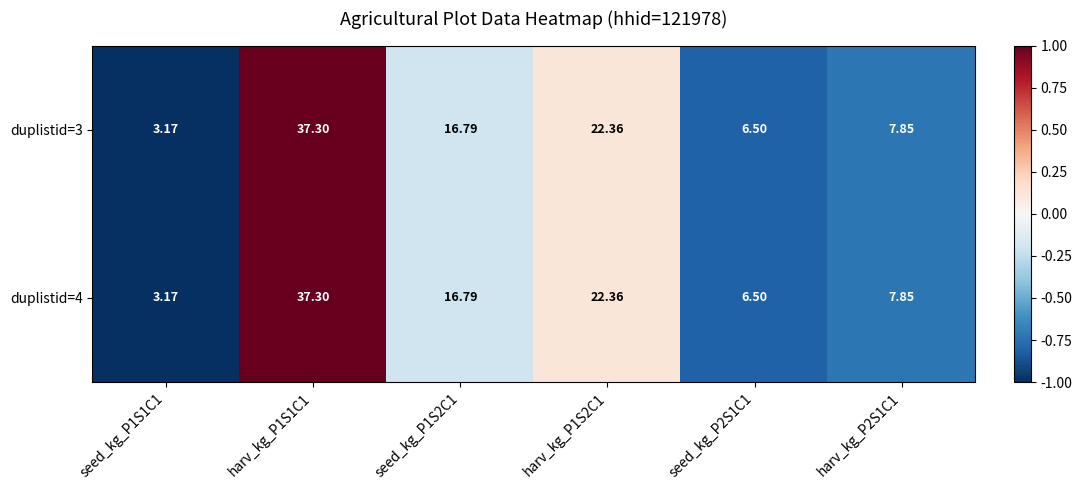

Is the value of duplistid=4 at harv_kg_P1S1C1 greater than the value of duplistid=3 at seed_kg_P2S1C1?

Yes